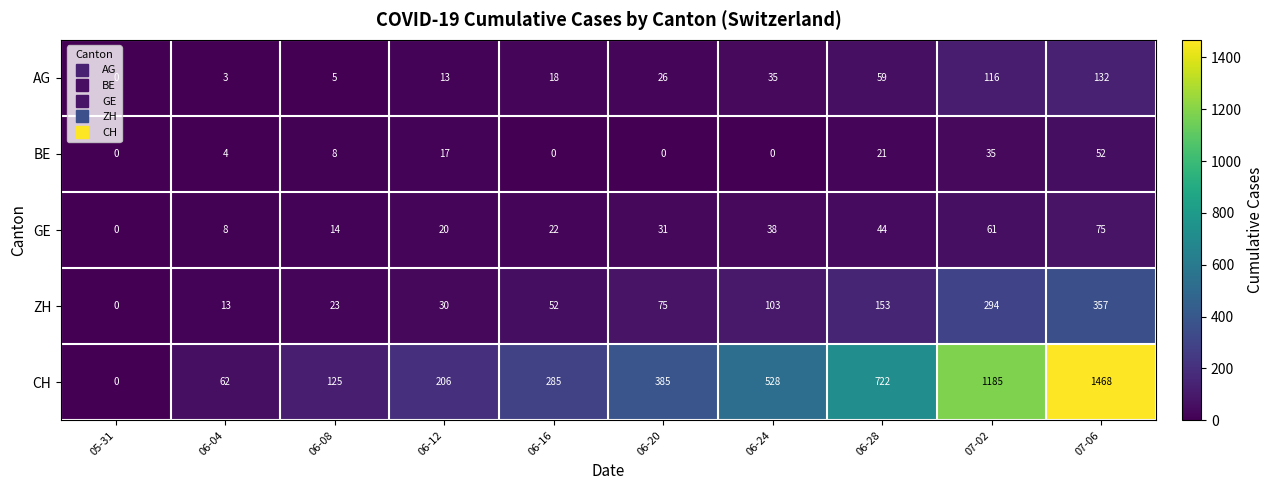

What is the difference between the BE values at 06-08 and 06-20?

8